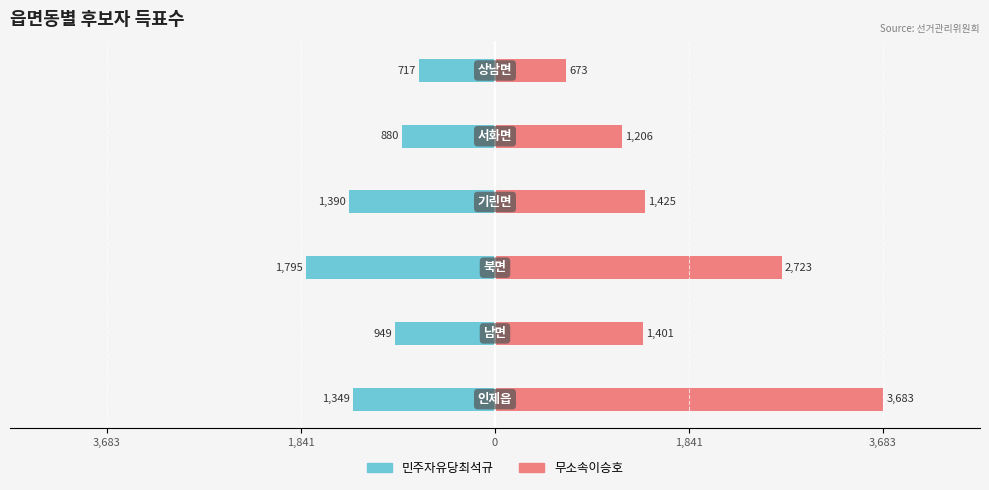

Reading left to right, extract all data points from this chart.

민주자유당최석규: -1349	-949	-1795	-1390	-880	-717
무소속이승호: 3683	1401	2723	1425	1206	673